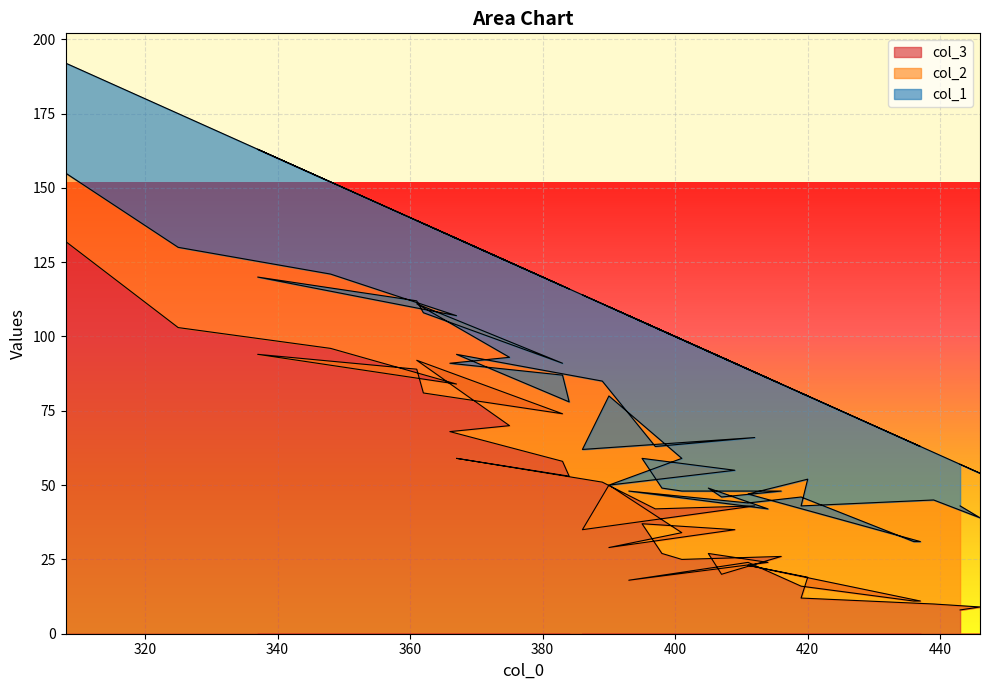

Is the value of col_2 at 12 greater than the value of col_3 at 13?

Yes